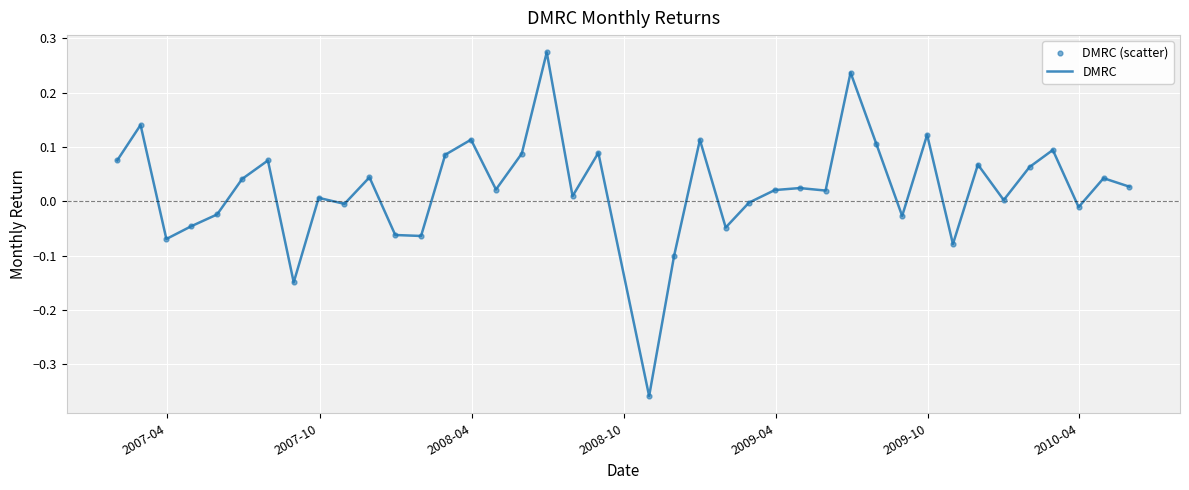

How many lines are shown in the chart?

1